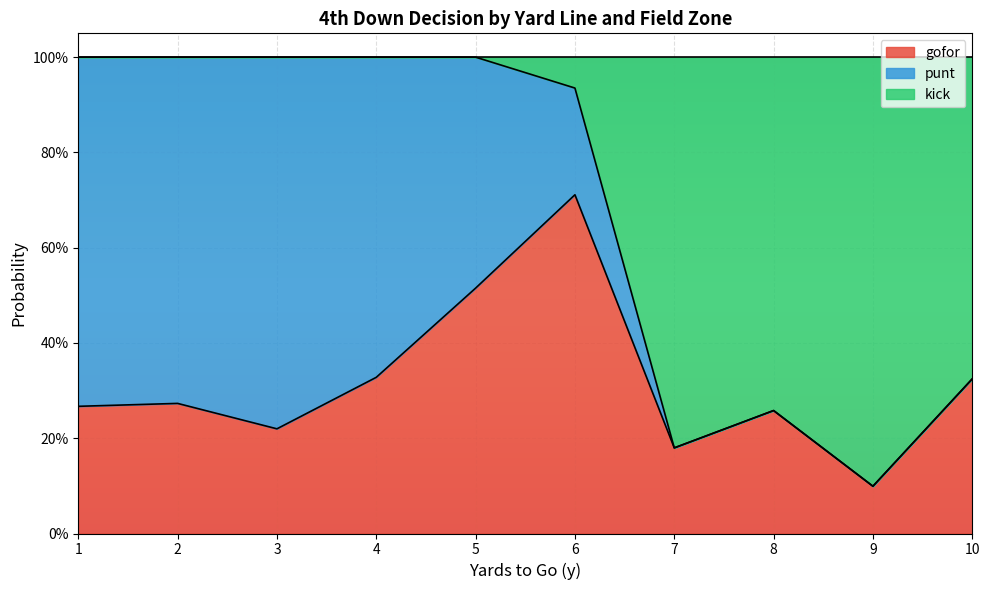

What are all the series names shown in the legend?

gofor, punt, kick